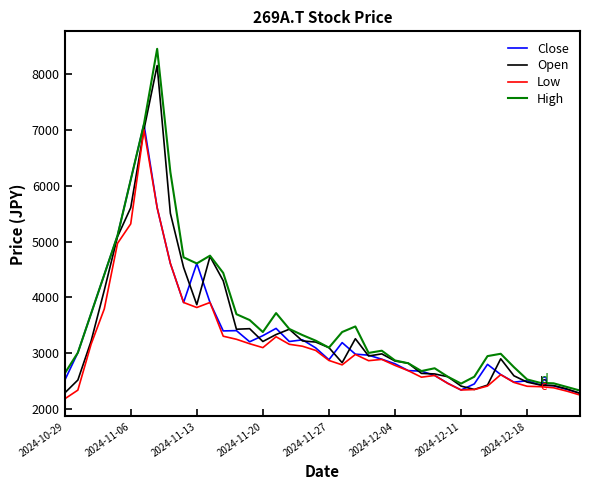

What is the lowest value of the Open series?

2280